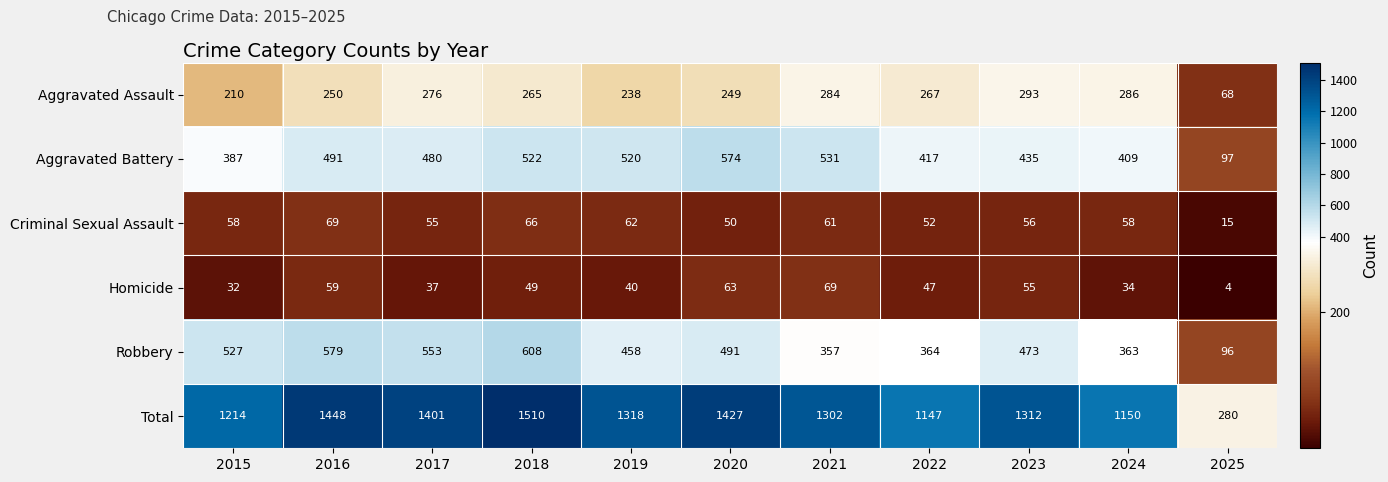

Which series has the largest total across all categories?

Total